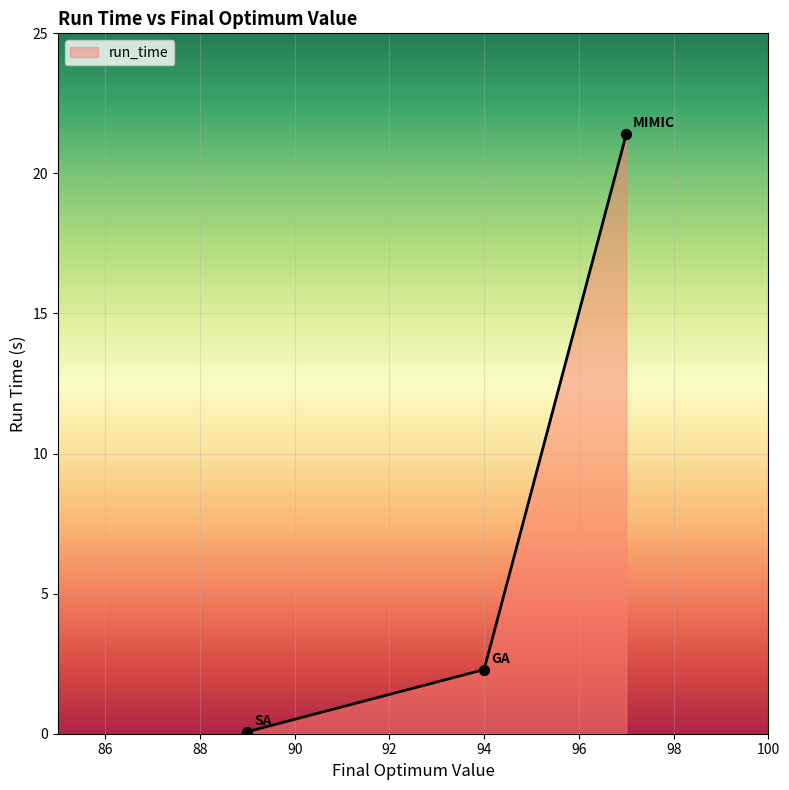

What is the greatest value displayed?

21.4